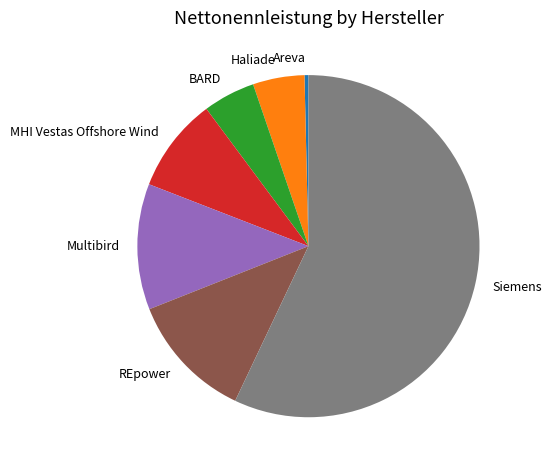

Is there a majority slice in this chart?

Yes